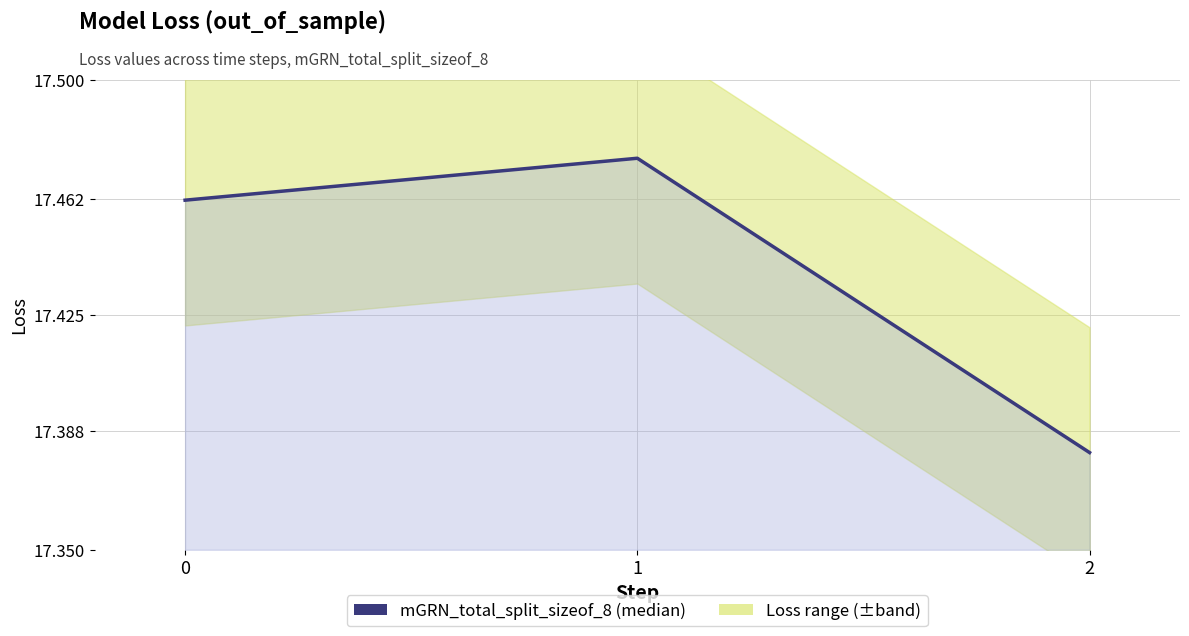

How many distinct data groups are displayed?

1